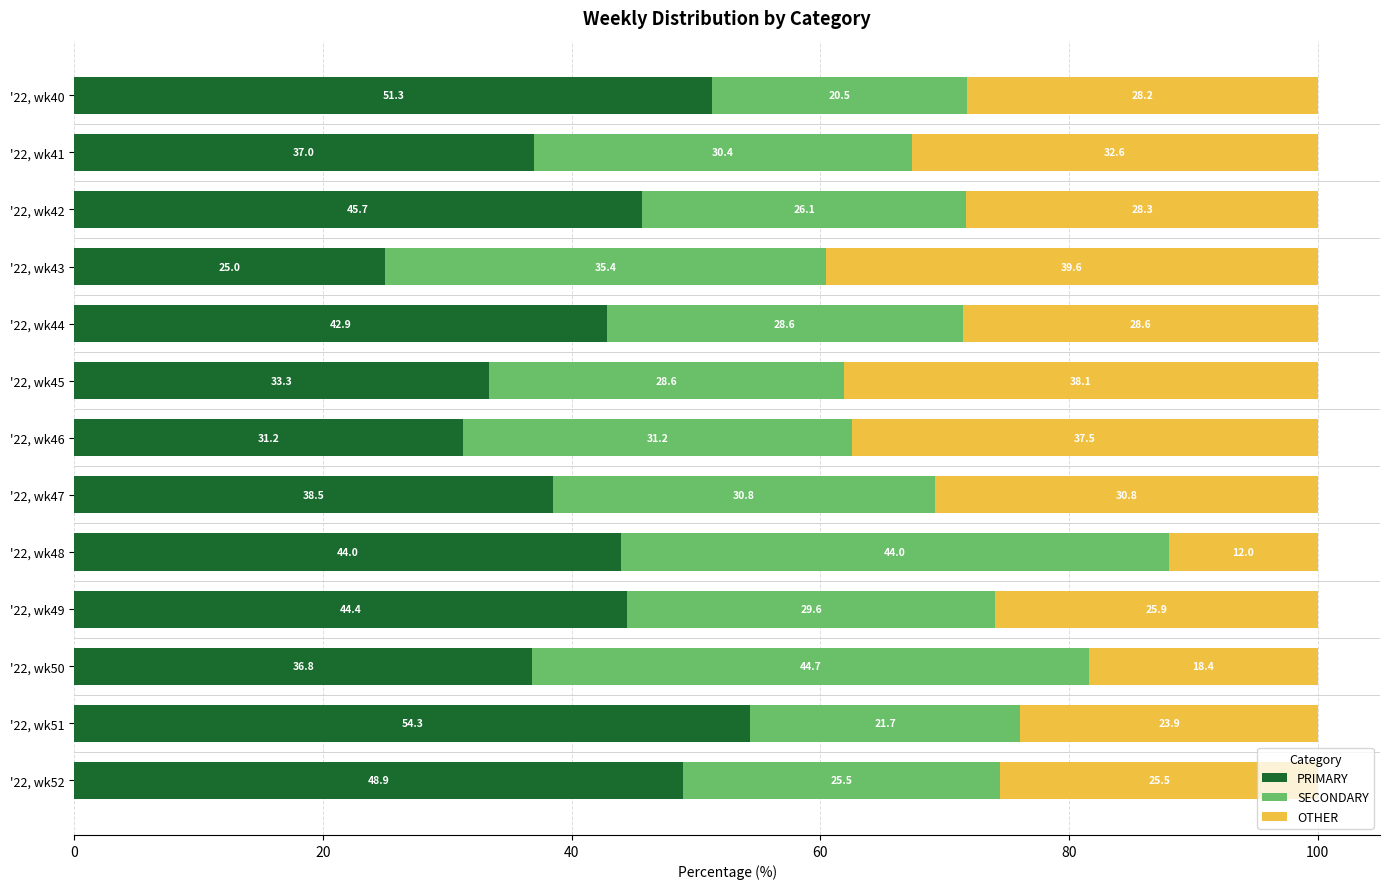

How many data points does each series have?

13